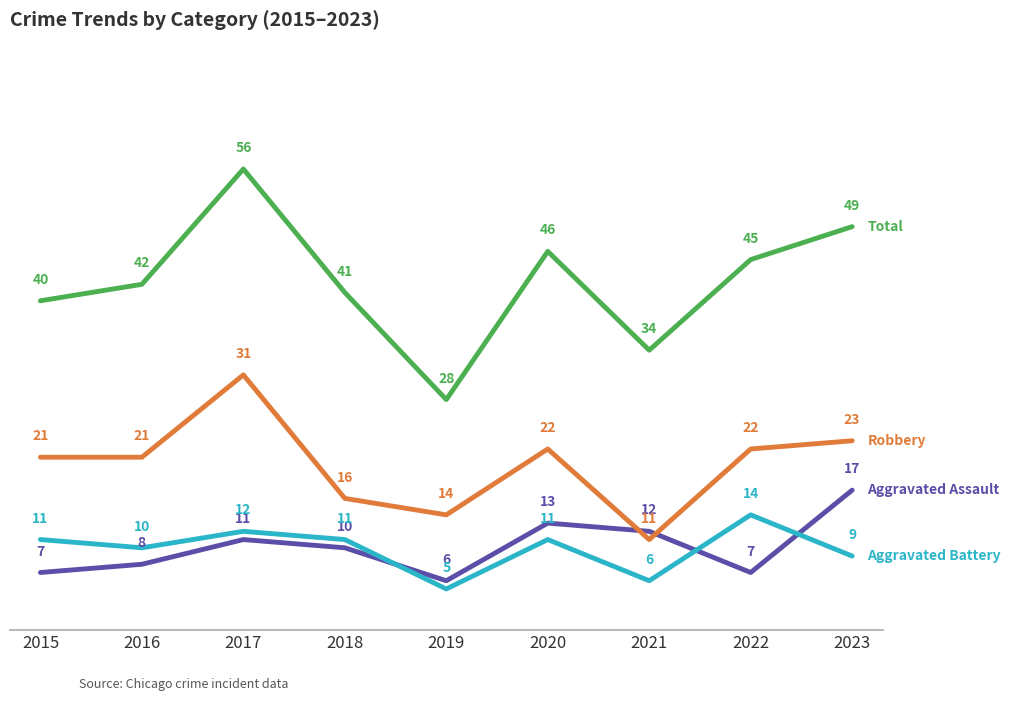

Reading left to right, transcribe all the data shown in this chart.

Aggravated Assault: 7	8	11	10	6	13	12	7	17
Aggravated Battery: 11	10	12	11	5	11	6	14	9
Robbery: 21	21	31	16	14	22	11	22	23
Total: 40	42	56	41	28	46	34	45	49